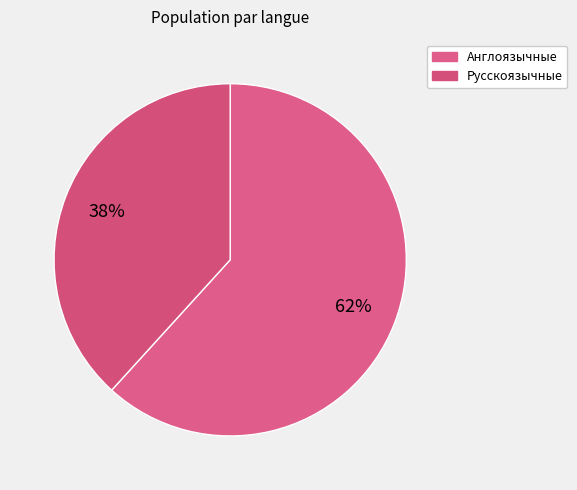

Is there a majority slice in this chart?

Yes